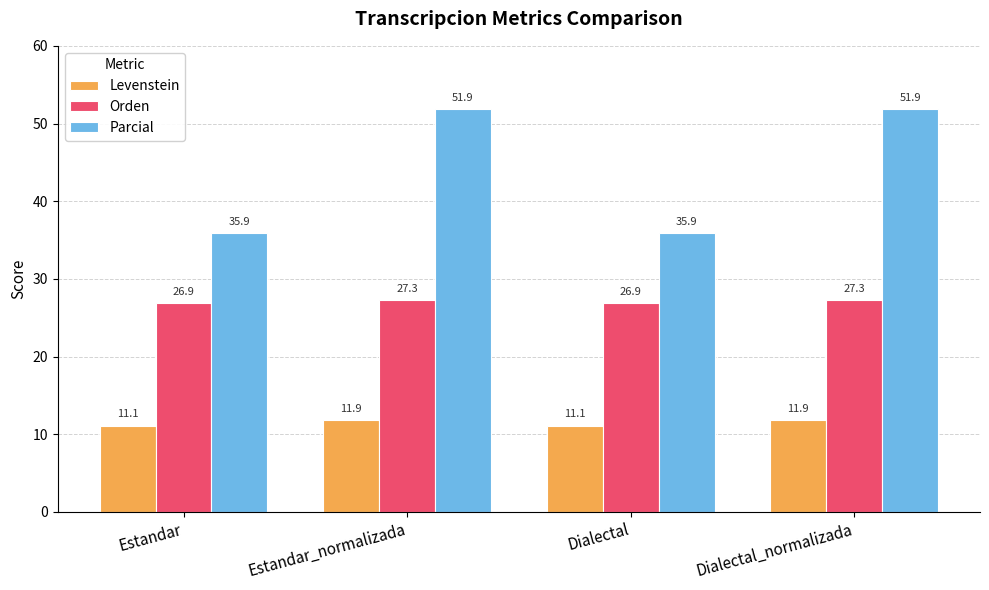

Does the chart contain any negative values?

No